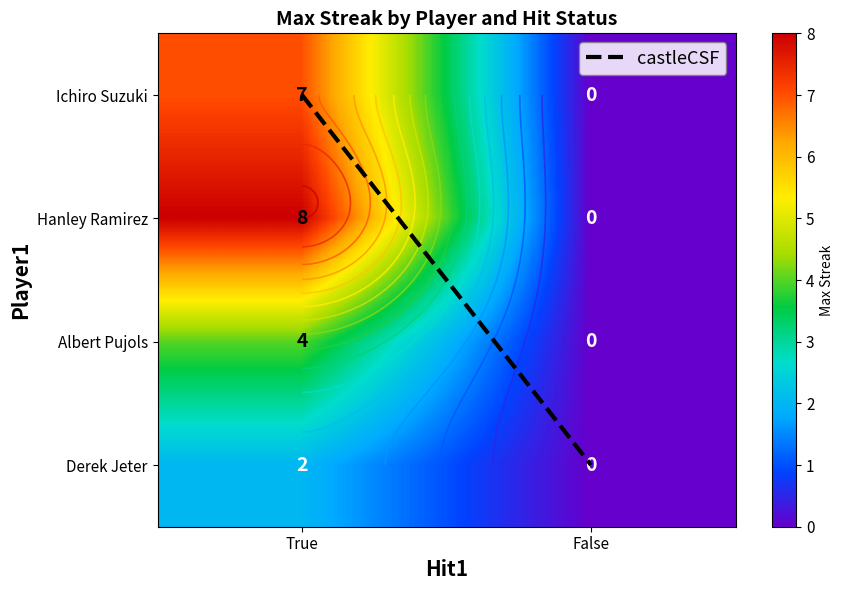

Is the value of Albert Pujols at False greater than the value of castleCSF at True?

No